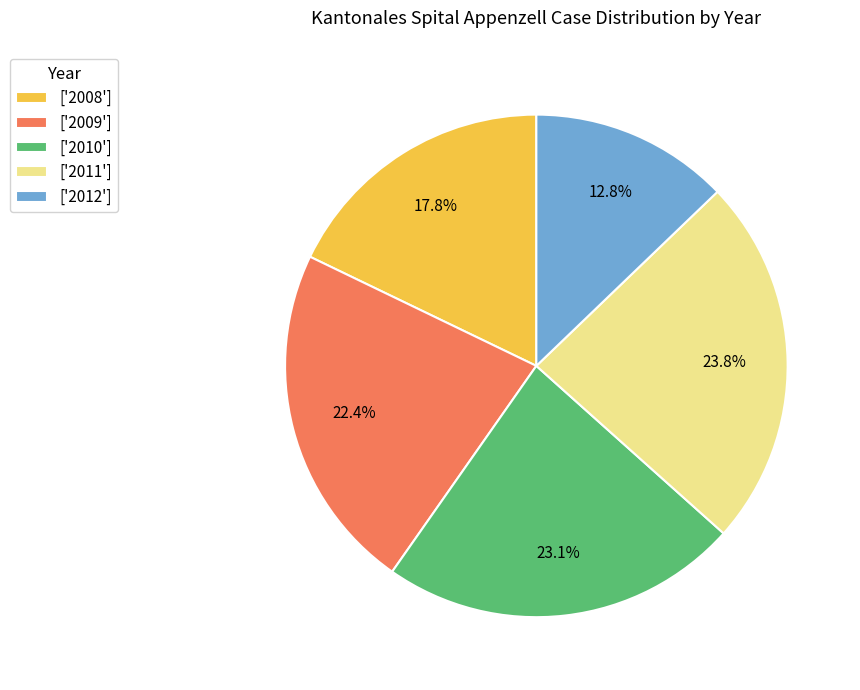

Which category has the biggest portion of the pie?

['2011']